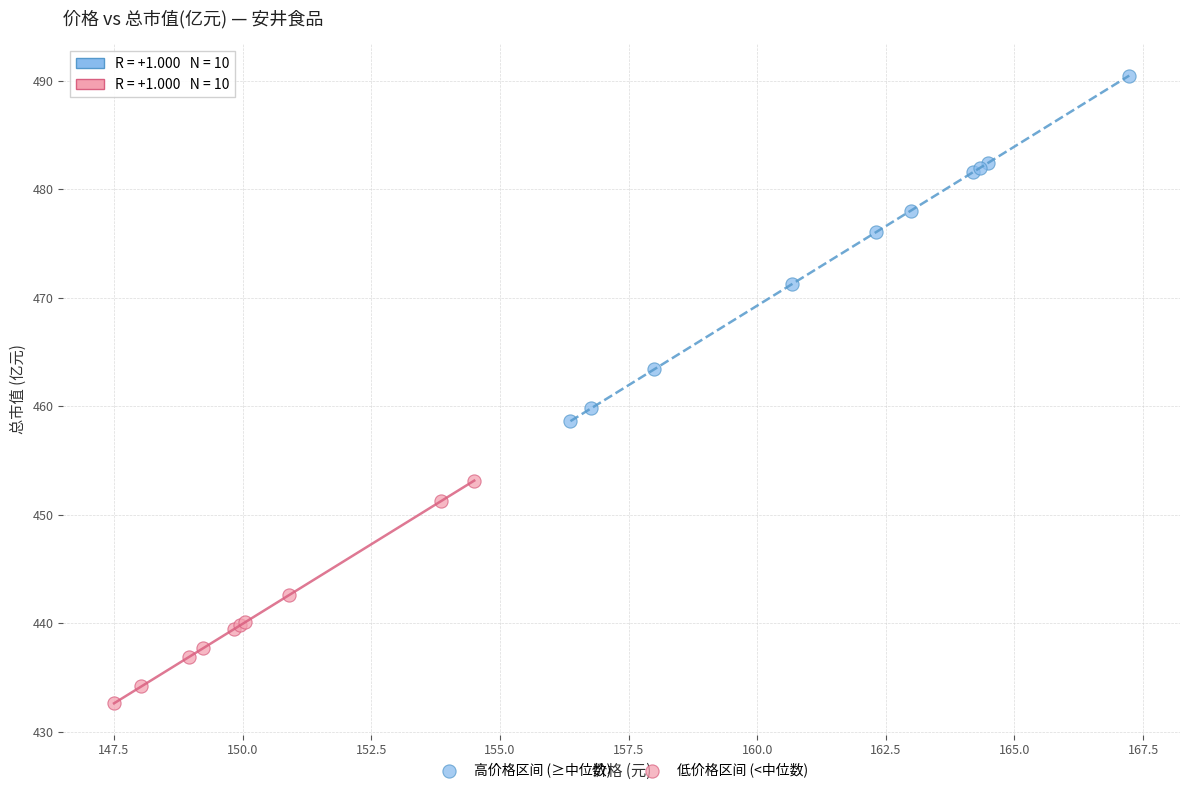

Which series has the largest Y range (max minus min)?

高价格区间 (≥中位数)